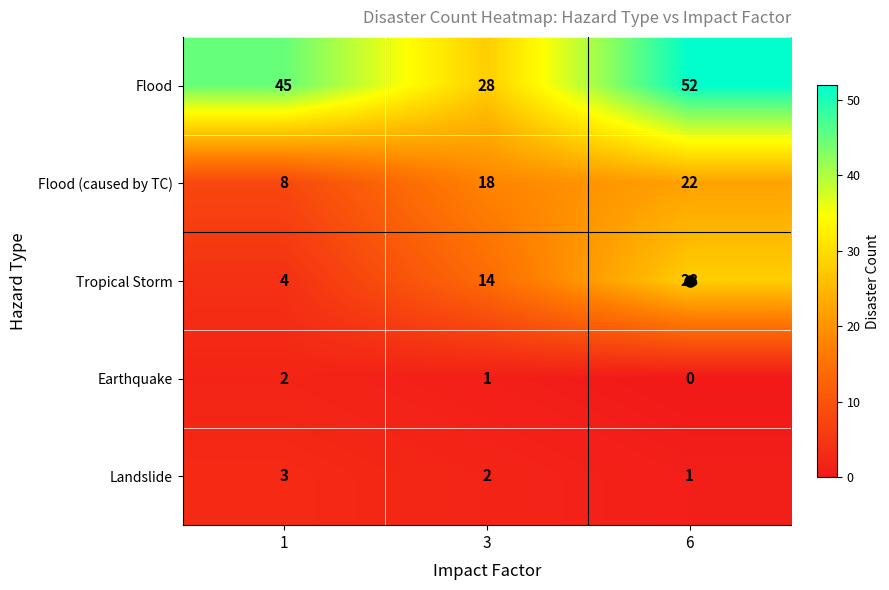

How many Flood (caused by TC) values are between 8 and 22?

3